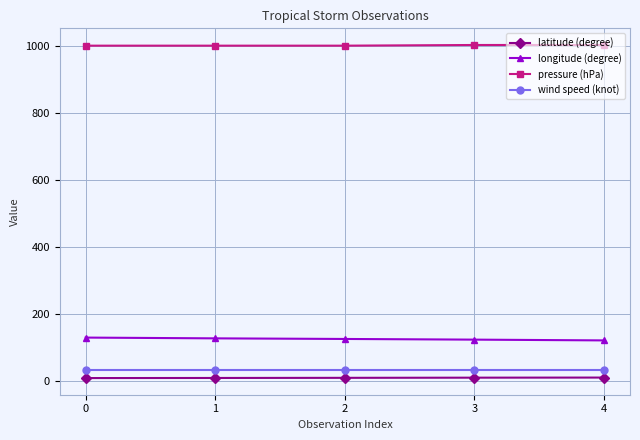

Is the value of latitude (degree) at 2 greater than the value of longitude (degree) at 1?

No